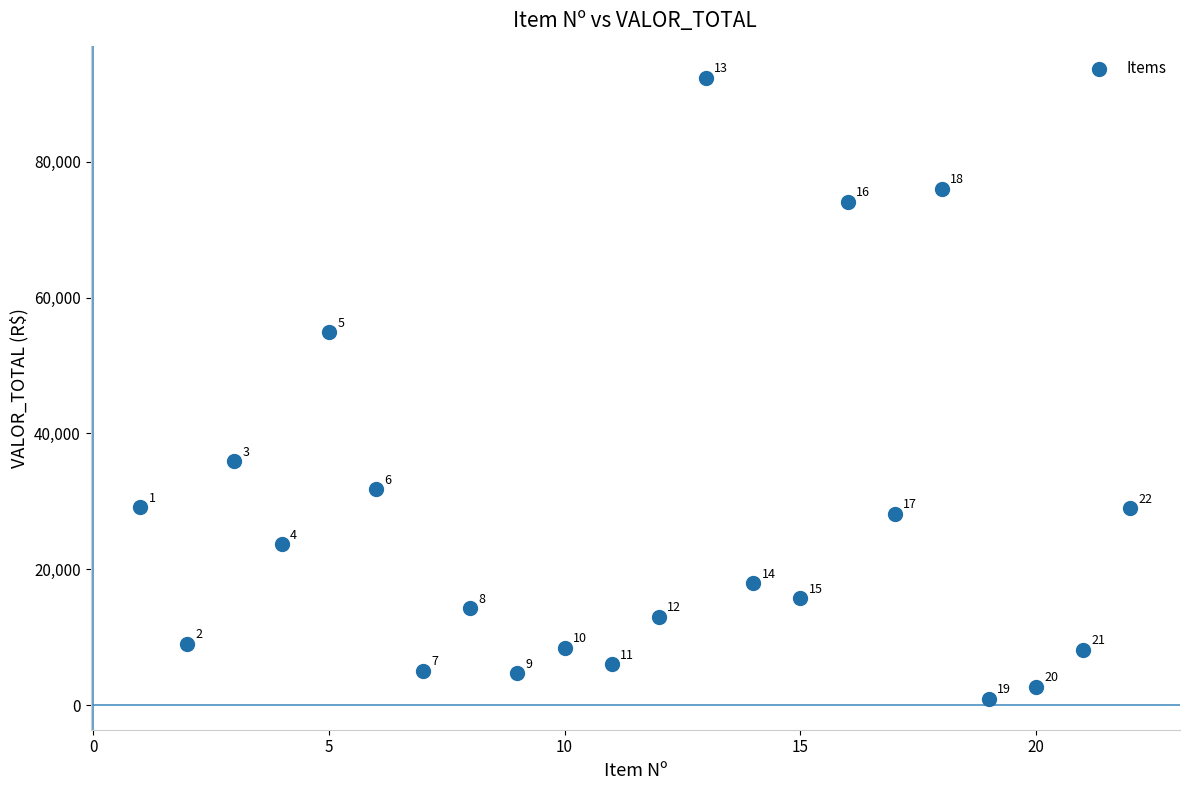

What Y value in the scatter plot is closest to 46669?

54865.4